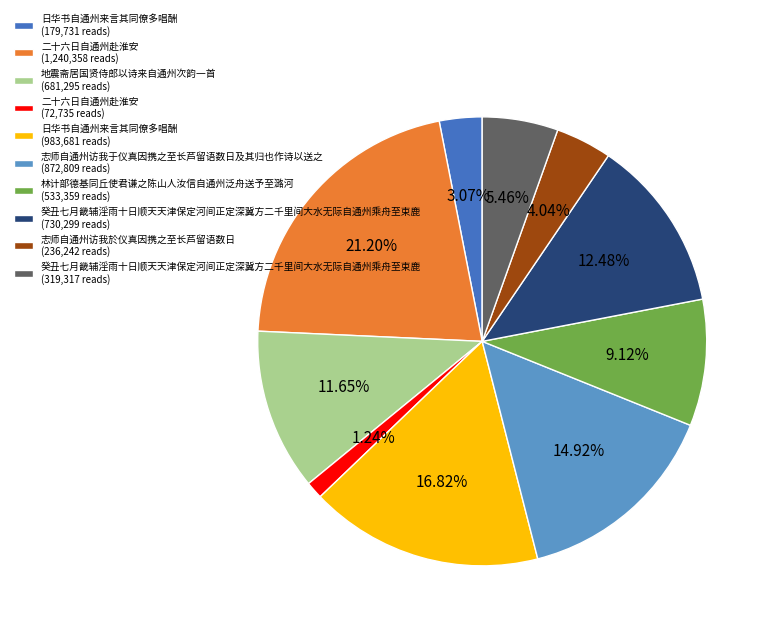

Which slice is the smallest?

二十六日自通州赴淮安 (72,735 reads)